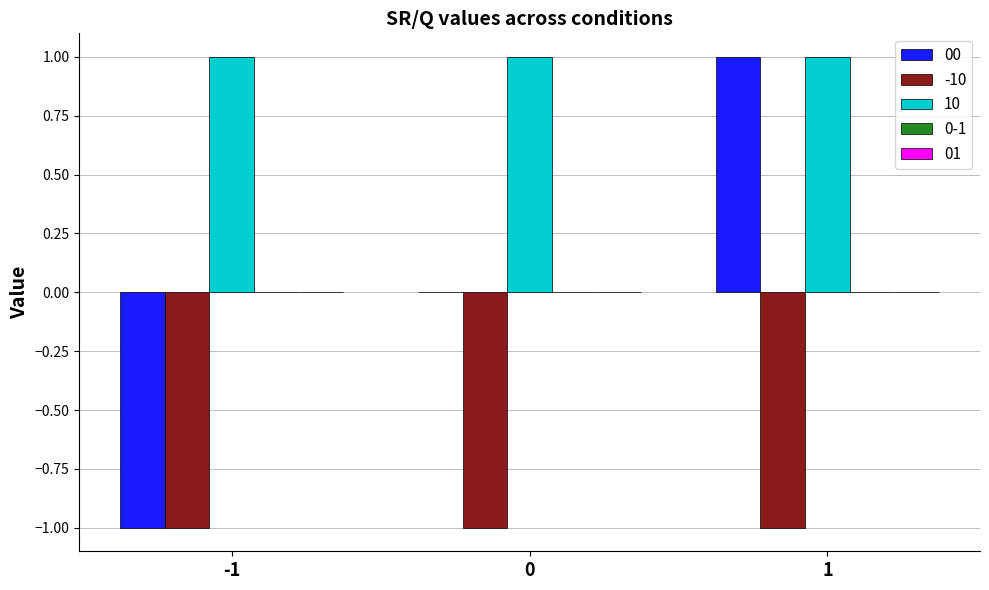

What is the total value across all series at -1?

-1